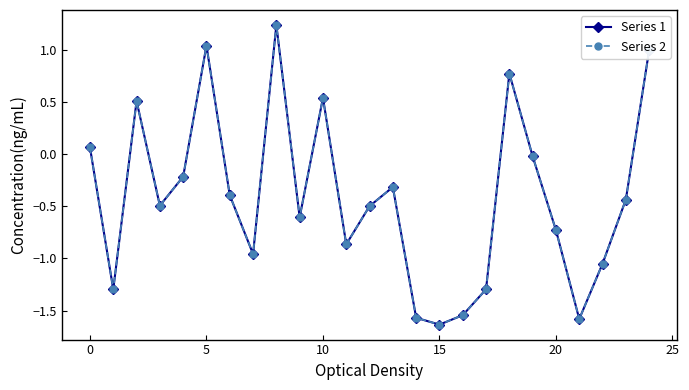

True or false: Series 2 has more than 0 interior local peaks.

True